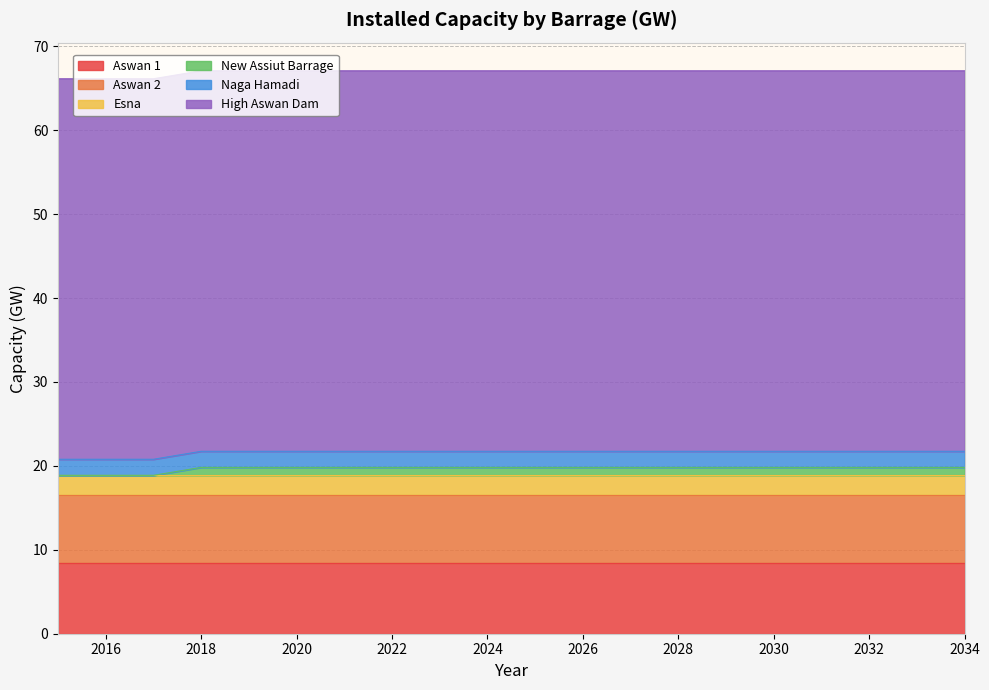

What is the sum of all Aswan 2 values?

161.8